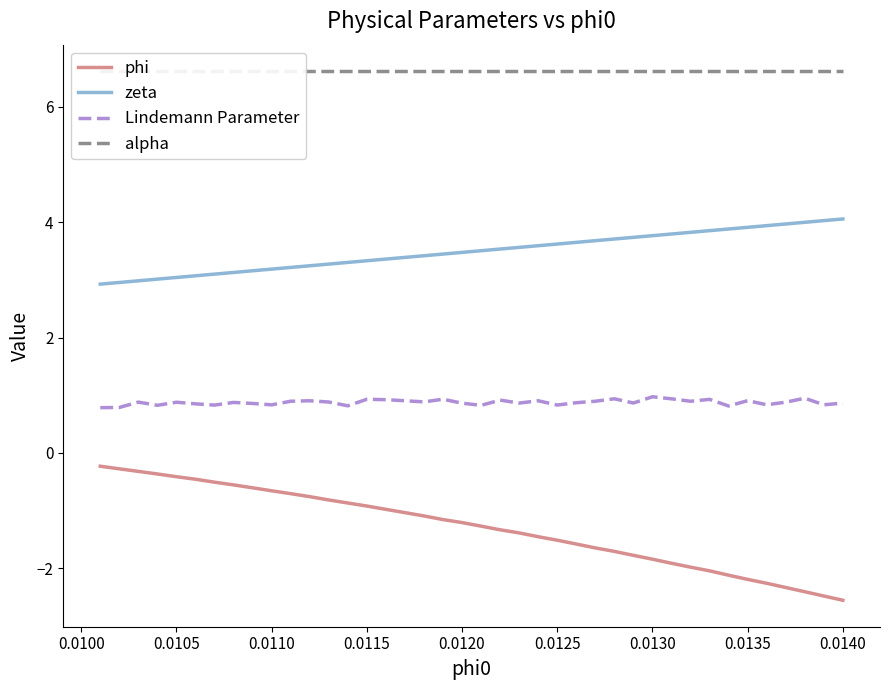

How many interior local valleys does the Lindemann Parameter series have?

13